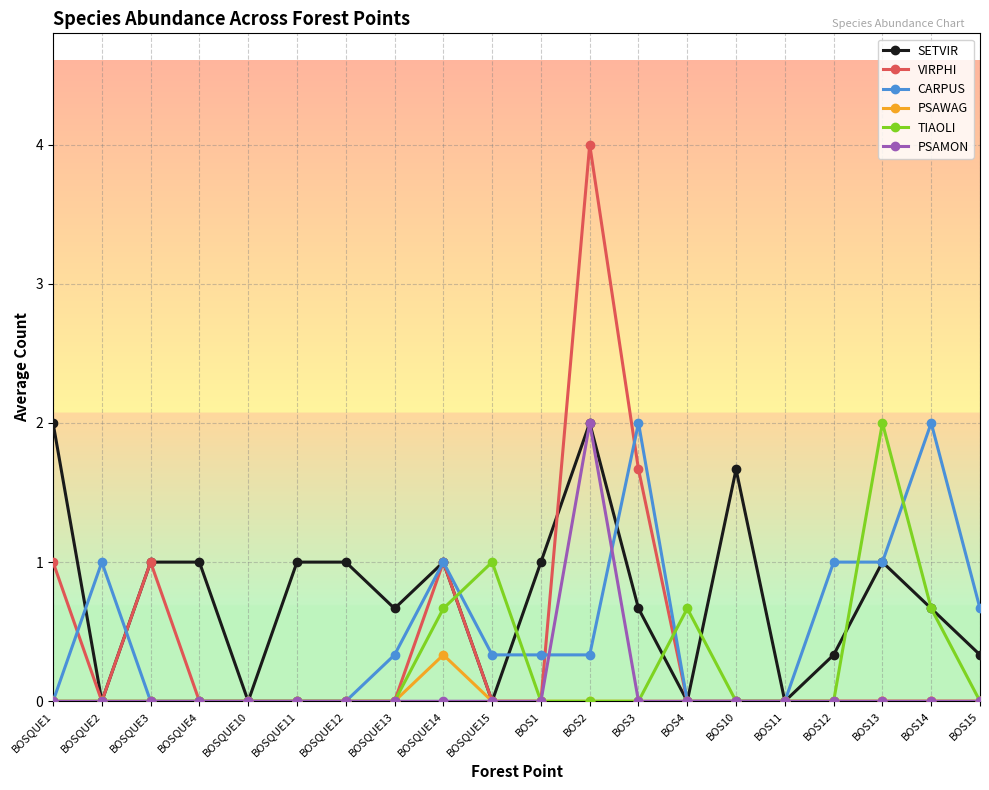

What position from the right is BOSQUE2?

19